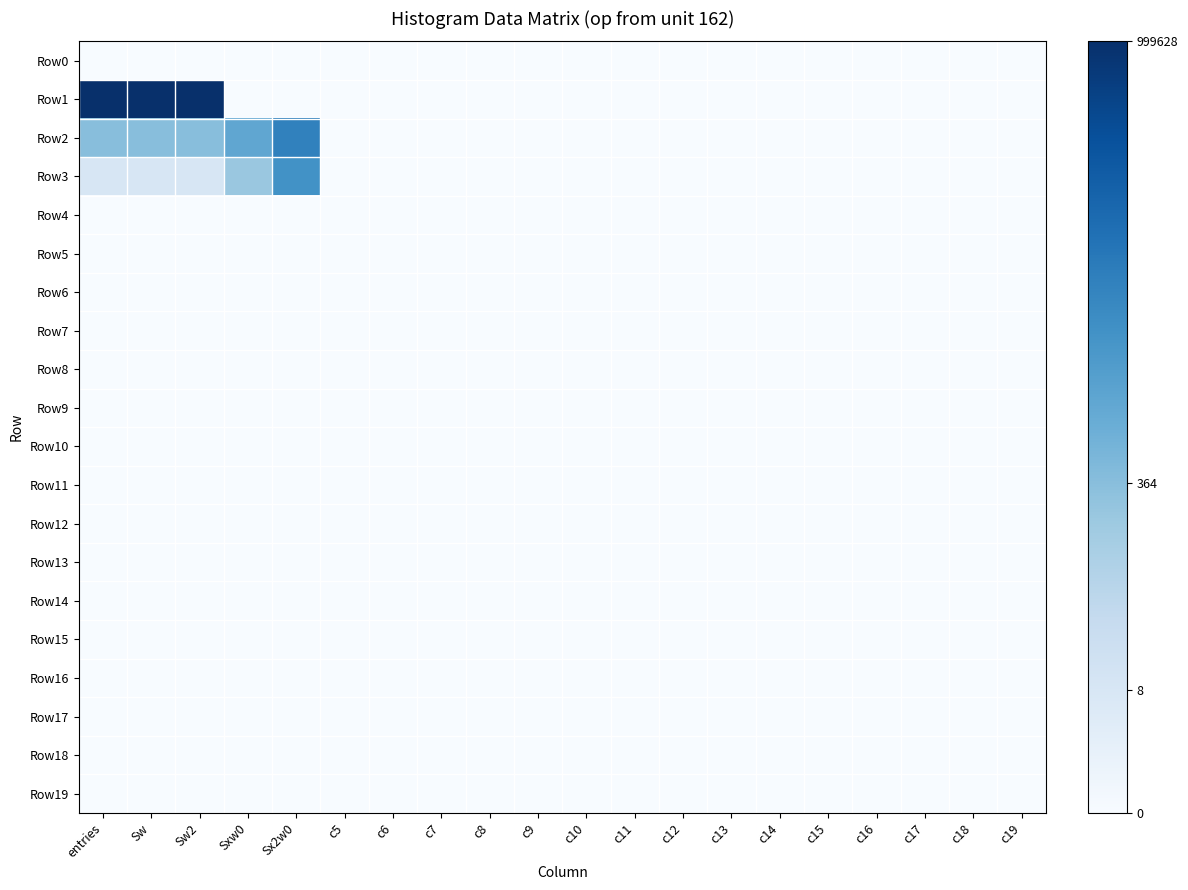

Reading right to left, list all the values displayed in this chart.

Row0: c19=0.0	c18=0.0	c17=0.0	c16=0.0	c15=0.0	c14=0.0	c13=0.0	c12=0.0	c11=0.0	c10=0.0	c9=0.0	c8=0.0	c7=0.0	c6=0.0	c5=0.0	Sx2w0=0.0	Sxw0=0.0	Sw2=0.0	Sw=0.0	entries=0.0
Row1: c19=0.0	c18=0.0	c17=0.0	c16=0.0	c15=0.0	c14=0.0	c13=0.0	c12=0.0	c11=0.0	c10=0.0	c9=0.0	c8=0.0	c7=0.0	c6=0.0	c5=0.0	Sx2w0=0.0	Sxw0=0.0	Sw2=13.8	Sw=13.8	entries=13.8
Row2: c19=0.0	c18=0.0	c17=0.0	c16=0.0	c15=0.0	c14=0.0	c13=0.0	c12=0.0	c11=0.0	c10=0.0	c9=0.0	c8=0.0	c7=0.0	c6=0.0	c5=0.0	Sx2w0=9.5	Sxw0=7.4	Sw2=5.9	Sw=5.9	entries=5.9
Row3: c19=0.0	c18=0.0	c17=0.0	c16=0.0	c15=0.0	c14=0.0	c13=0.0	c12=0.0	c11=0.0	c10=0.0	c9=0.0	c8=0.0	c7=0.0	c6=0.0	c5=0.0	Sx2w0=8.6	Sxw0=5.3	Sw2=2.2	Sw=2.2	entries=2.2
Row4: c19=0.0	c18=0.0	c17=0.0	c16=0.0	c15=0.0	c14=0.0	c13=0.0	c12=0.0	c11=0.0	c10=0.0	c9=0.0	c8=0.0	c7=0.0	c6=0.0	c5=0.0	Sx2w0=0.0	Sxw0=0.0	Sw2=0.0	Sw=0.0	entries=0.0
Row5: c19=0.0	c18=0.0	c17=0.0	c16=0.0	c15=0.0	c14=0.0	c13=0.0	c12=0.0	c11=0.0	c10=0.0	c9=0.0	c8=0.0	c7=0.0	c6=0.0	c5=0.0	Sx2w0=0.0	Sxw0=0.0	Sw2=0.0	Sw=0.0	entries=0.0
Row6: c19=0.0	c18=0.0	c17=0.0	c16=0.0	c15=0.0	c14=0.0	c13=0.0	c12=0.0	c11=0.0	c10=0.0	c9=0.0	c8=0.0	c7=0.0	c6=0.0	c5=0.0	Sx2w0=0.0	Sxw0=0.0	Sw2=0.0	Sw=0.0	entries=0.0
Row7: c19=0.0	c18=0.0	c17=0.0	c16=0.0	c15=0.0	c14=0.0	c13=0.0	c12=0.0	c11=0.0	c10=0.0	c9=0.0	c8=0.0	c7=0.0	c6=0.0	c5=0.0	Sx2w0=0.0	Sxw0=0.0	Sw2=0.0	Sw=0.0	entries=0.0
Row8: c19=0.0	c18=0.0	c17=0.0	c16=0.0	c15=0.0	c14=0.0	c13=0.0	c12=0.0	c11=0.0	c10=0.0	c9=0.0	c8=0.0	c7=0.0	c6=0.0	c5=0.0	Sx2w0=0.0	Sxw0=0.0	Sw2=0.0	Sw=0.0	entries=0.0
Row9: c19=0.0	c18=0.0	c17=0.0	c16=0.0	c15=0.0	c14=0.0	c13=0.0	c12=0.0	c11=0.0	c10=0.0	c9=0.0	c8=0.0	c7=0.0	c6=0.0	c5=0.0	Sx2w0=0.0	Sxw0=0.0	Sw2=0.0	Sw=0.0	entries=0.0
Row10: c19=0.0	c18=0.0	c17=0.0	c16=0.0	c15=0.0	c14=0.0	c13=0.0	c12=0.0	c11=0.0	c10=0.0	c9=0.0	c8=0.0	c7=0.0	c6=0.0	c5=0.0	Sx2w0=0.0	Sxw0=0.0	Sw2=0.0	Sw=0.0	entries=0.0
Row11: c19=0.0	c18=0.0	c17=0.0	c16=0.0	c15=0.0	c14=0.0	c13=0.0	c12=0.0	c11=0.0	c10=0.0	c9=0.0	c8=0.0	c7=0.0	c6=0.0	c5=0.0	Sx2w0=0.0	Sxw0=0.0	Sw2=0.0	Sw=0.0	entries=0.0
Row12: c19=0.0	c18=0.0	c17=0.0	c16=0.0	c15=0.0	c14=0.0	c13=0.0	c12=0.0	c11=0.0	c10=0.0	c9=0.0	c8=0.0	c7=0.0	c6=0.0	c5=0.0	Sx2w0=0.0	Sxw0=0.0	Sw2=0.0	Sw=0.0	entries=0.0
Row13: c19=0.0	c18=0.0	c17=0.0	c16=0.0	c15=0.0	c14=0.0	c13=0.0	c12=0.0	c11=0.0	c10=0.0	c9=0.0	c8=0.0	c7=0.0	c6=0.0	c5=0.0	Sx2w0=0.0	Sxw0=0.0	Sw2=0.0	Sw=0.0	entries=0.0
Row14: c19=0.0	c18=0.0	c17=0.0	c16=0.0	c15=0.0	c14=0.0	c13=0.0	c12=0.0	c11=0.0	c10=0.0	c9=0.0	c8=0.0	c7=0.0	c6=0.0	c5=0.0	Sx2w0=0.0	Sxw0=0.0	Sw2=0.0	Sw=0.0	entries=0.0
Row15: c19=0.0	c18=0.0	c17=0.0	c16=0.0	c15=0.0	c14=0.0	c13=0.0	c12=0.0	c11=0.0	c10=0.0	c9=0.0	c8=0.0	c7=0.0	c6=0.0	c5=0.0	Sx2w0=0.0	Sxw0=0.0	Sw2=0.0	Sw=0.0	entries=0.0
Row16: c19=0.0	c18=0.0	c17=0.0	c16=0.0	c15=0.0	c14=0.0	c13=0.0	c12=0.0	c11=0.0	c10=0.0	c9=0.0	c8=0.0	c7=0.0	c6=0.0	c5=0.0	Sx2w0=0.0	Sxw0=0.0	Sw2=0.0	Sw=0.0	entries=0.0
Row17: c19=0.0	c18=0.0	c17=0.0	c16=0.0	c15=0.0	c14=0.0	c13=0.0	c12=0.0	c11=0.0	c10=0.0	c9=0.0	c8=0.0	c7=0.0	c6=0.0	c5=0.0	Sx2w0=0.0	Sxw0=0.0	Sw2=0.0	Sw=0.0	entries=0.0
Row18: c19=0.0	c18=0.0	c17=0.0	c16=0.0	c15=0.0	c14=0.0	c13=0.0	c12=0.0	c11=0.0	c10=0.0	c9=0.0	c8=0.0	c7=0.0	c6=0.0	c5=0.0	Sx2w0=0.0	Sxw0=0.0	Sw2=0.0	Sw=0.0	entries=0.0
Row19: c19=0.0	c18=0.0	c17=0.0	c16=0.0	c15=0.0	c14=0.0	c13=0.0	c12=0.0	c11=0.0	c10=0.0	c9=0.0	c8=0.0	c7=0.0	c6=0.0	c5=0.0	Sx2w0=0.0	Sxw0=0.0	Sw2=0.0	Sw=0.0	entries=0.0